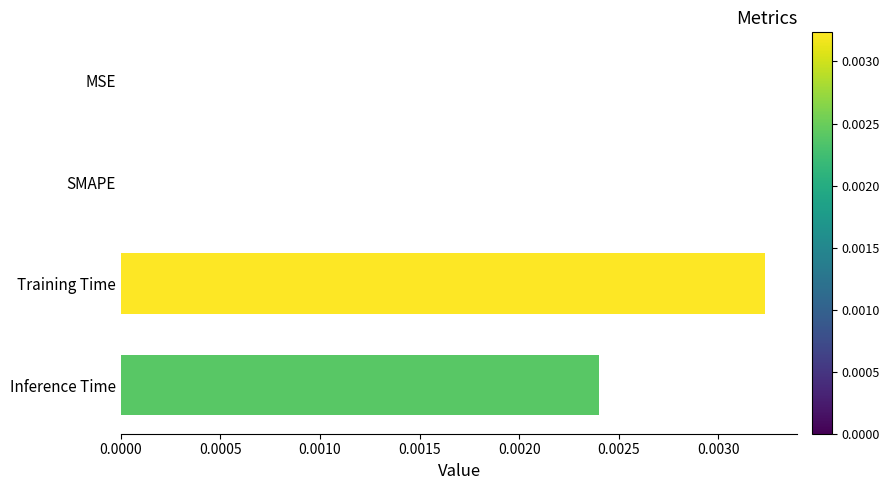

Which has a higher value, MSE or Training Time?

Training Time